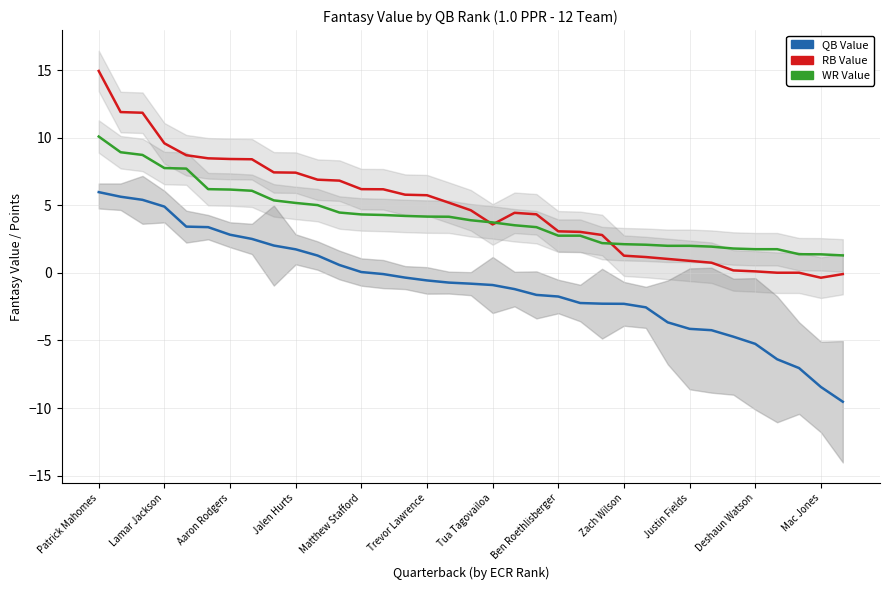

What is the greatest value displayed?

14.9